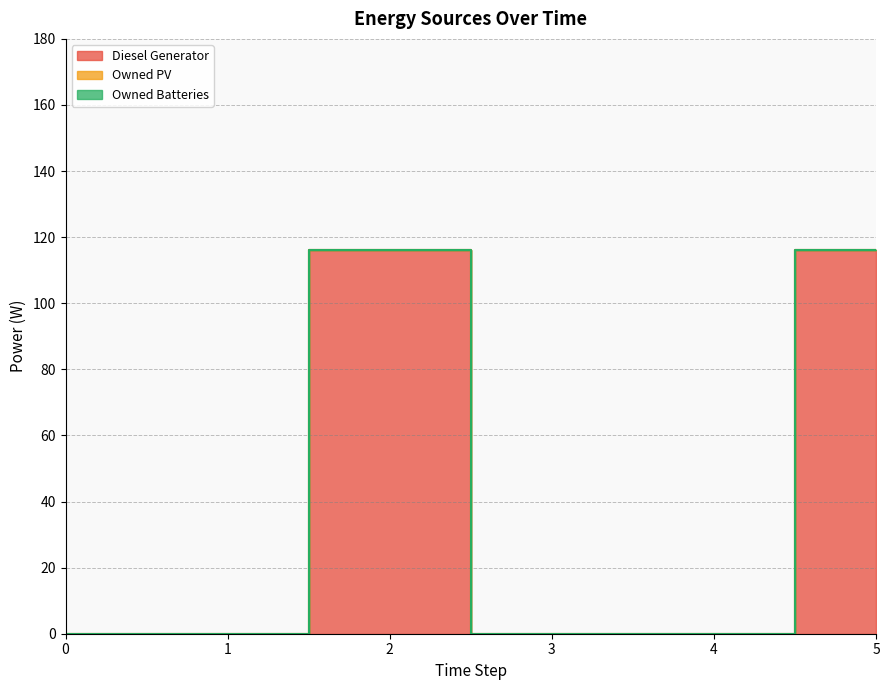

Rank the series at 2 from lowest to highest value.

Owned PV, Owned Batteries, Diesel Generator